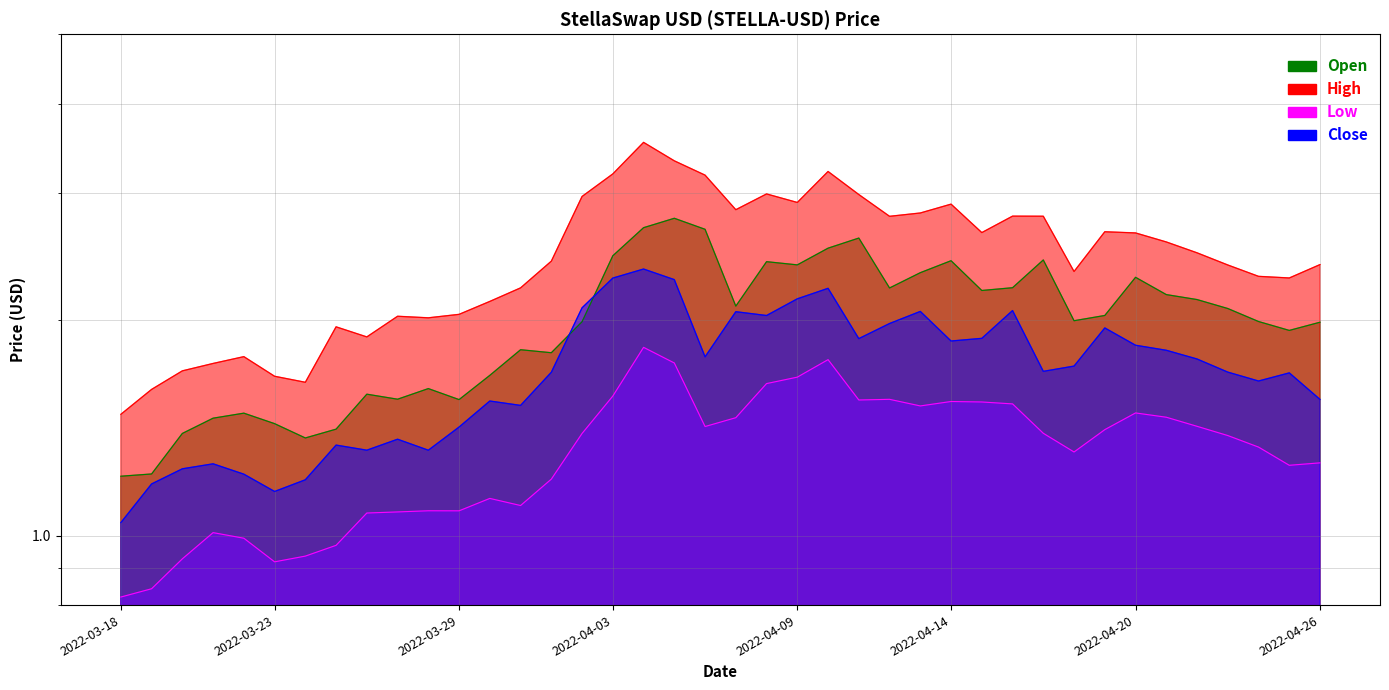

Reading left to right, list all the values displayed in this chart.

Open: 1.2	1.2	1.4	1.5	1.5	1.4	1.4	1.4	1.6	1.5	1.6	1.5	1.7	1.8	1.8	2.0	2.5	2.7	2.8	2.7	2.1	2.4	2.4	2.5	2.6	2.2	2.3	2.4	2.2	2.2	2.4	2.0	2.0	2.3	2.2	2.1	2.1	2.0	1.9	2.0
High: 1.5	1.6	1.7	1.7	1.8	1.7	1.6	2.0	1.9	2.0	2.0	2.0	2.1	2.2	2.4	3.0	3.2	3.5	3.3	3.2	2.8	3.0	2.9	3.2	3.0	2.8	2.8	2.9	2.6	2.8	2.8	2.3	2.7	2.6	2.6	2.5	2.4	2.3	2.3	2.4
Low: 0.8	0.8	0.9	1.0	1.0	0.9	0.9	1.0	1.1	1.1	1.1	1.1	1.1	1.1	1.2	1.4	1.6	1.8	1.7	1.4	1.5	1.6	1.7	1.8	1.5	1.5	1.5	1.5	1.5	1.5	1.4	1.3	1.4	1.5	1.5	1.4	1.4	1.3	1.3	1.3
Close: 1.0	1.2	1.2	1.3	1.2	1.2	1.2	1.3	1.3	1.4	1.3	1.4	1.5	1.5	1.7	2.1	2.3	2.4	2.3	1.8	2.1	2.0	2.1	2.2	1.9	2.0	2.1	1.9	1.9	2.1	1.7	1.7	1.9	1.8	1.8	1.8	1.7	1.6	1.7	1.5